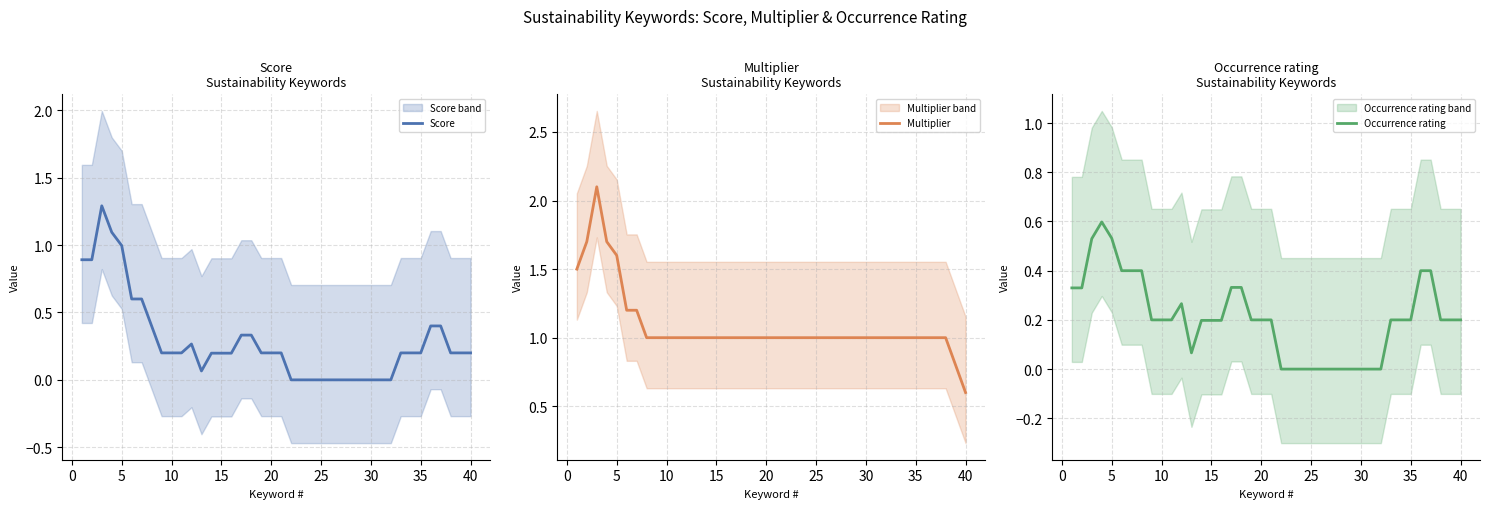

True or false: Score has a value of 0.2 at 35.

True